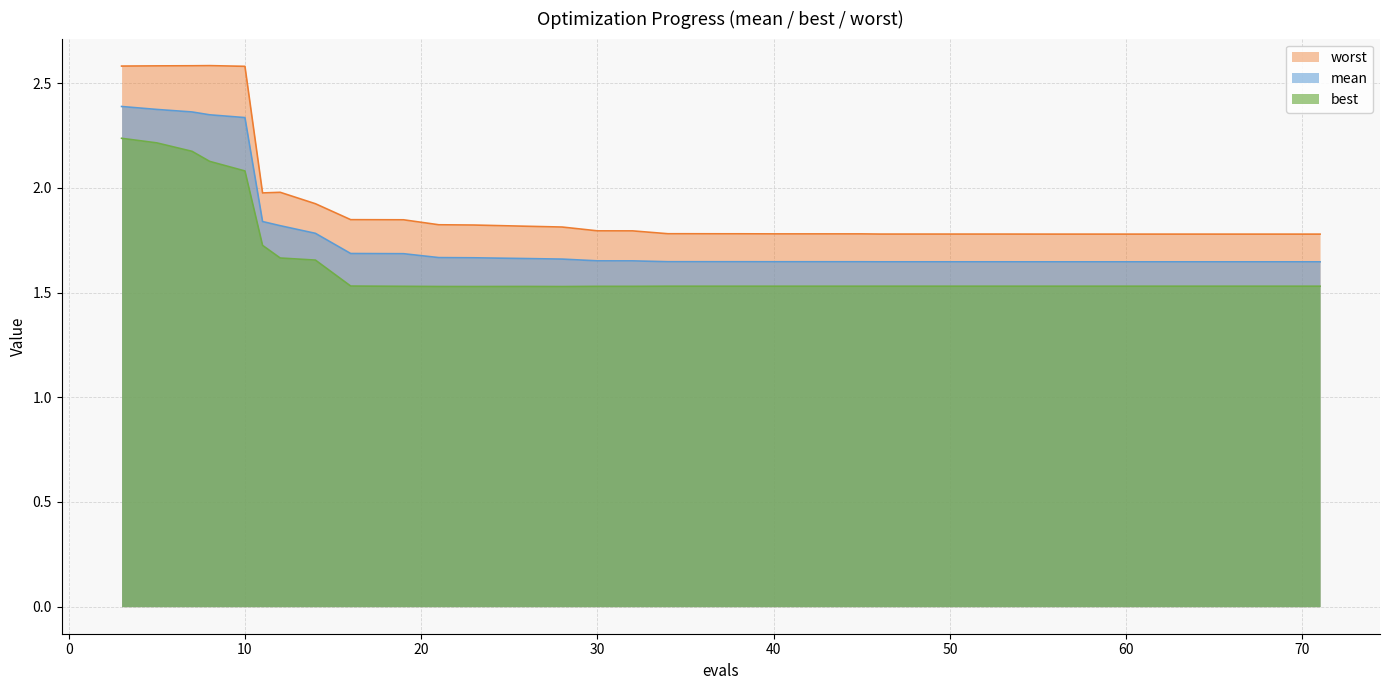

At which category is the sum across all series the highest?

3